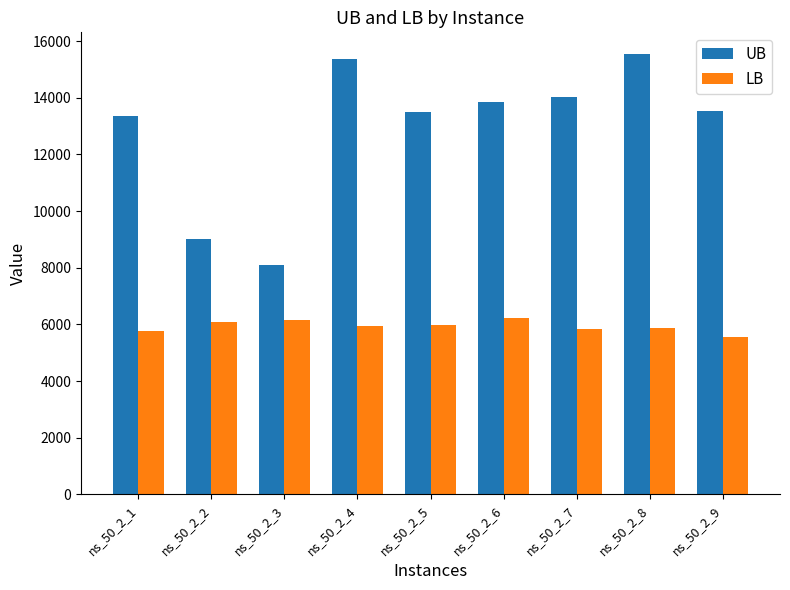

What are all the series names shown in the legend?

UB, LB